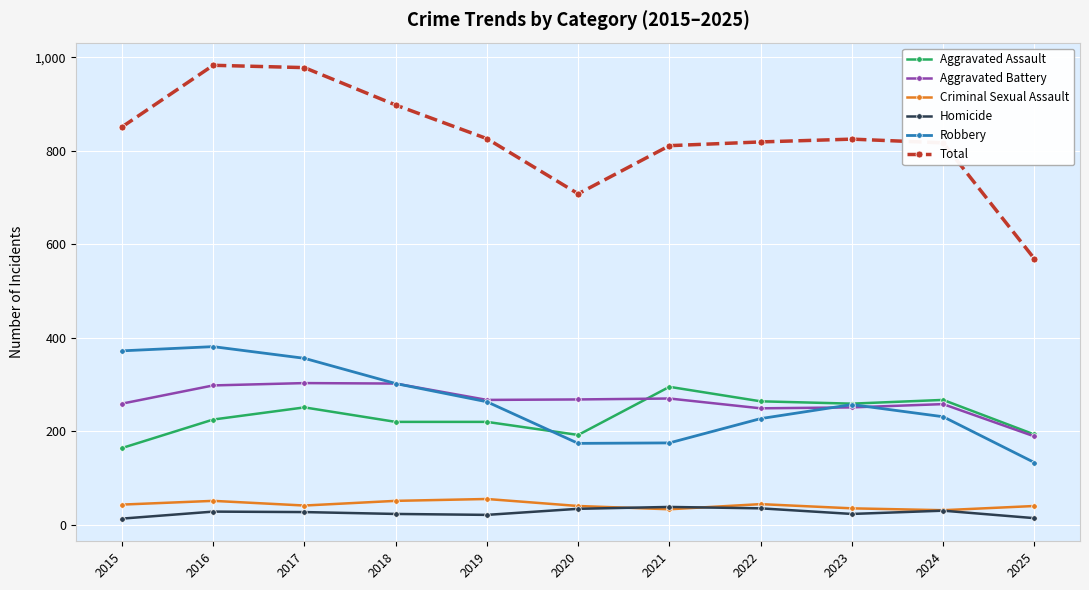

What is the difference between the Criminal Sexual Assault values at 2021 and 2023?

2